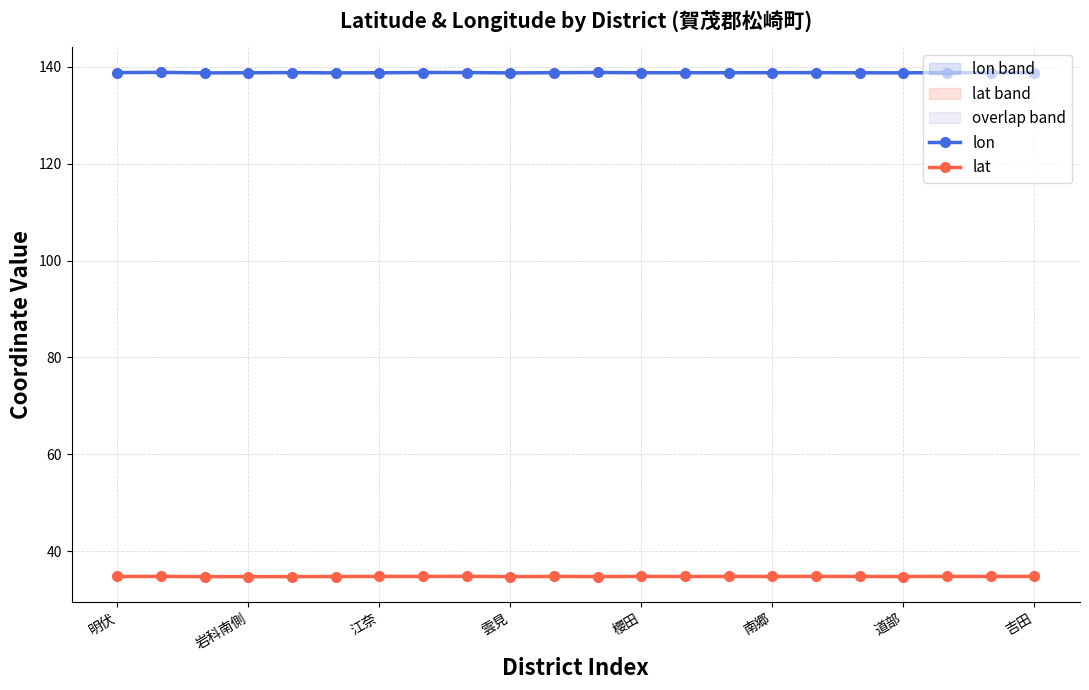

The lon series shows 95.7 at 吉田. True or false?

False